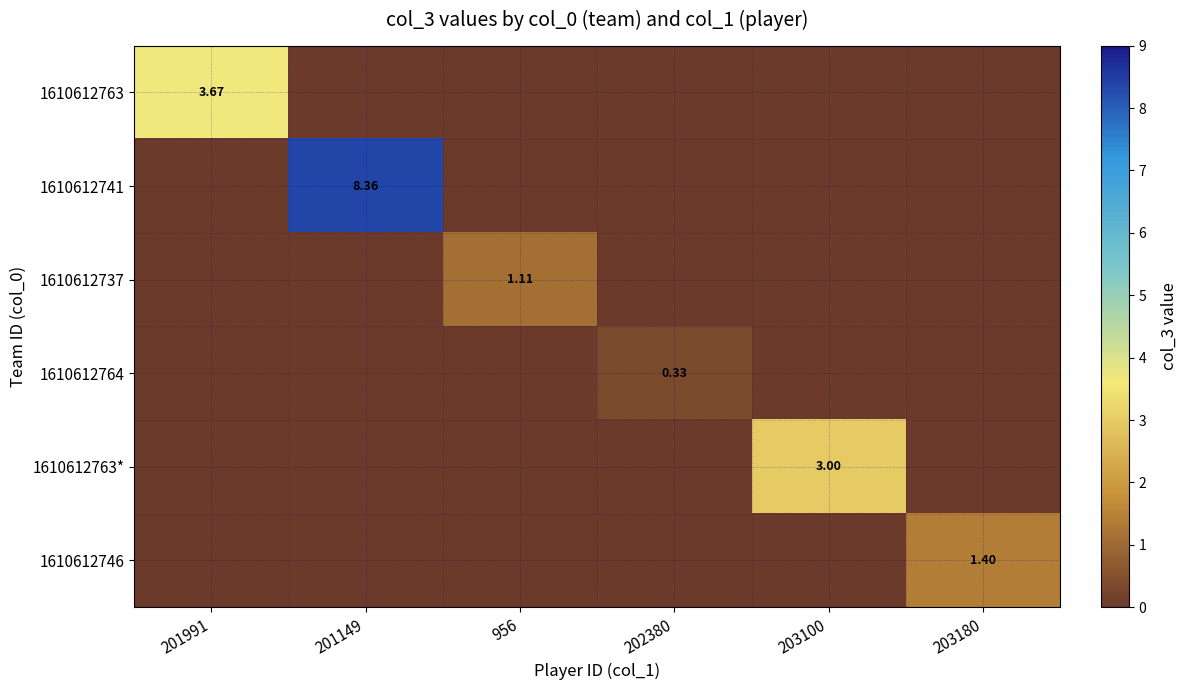

What is the maximum value shown in the chart?

8.4